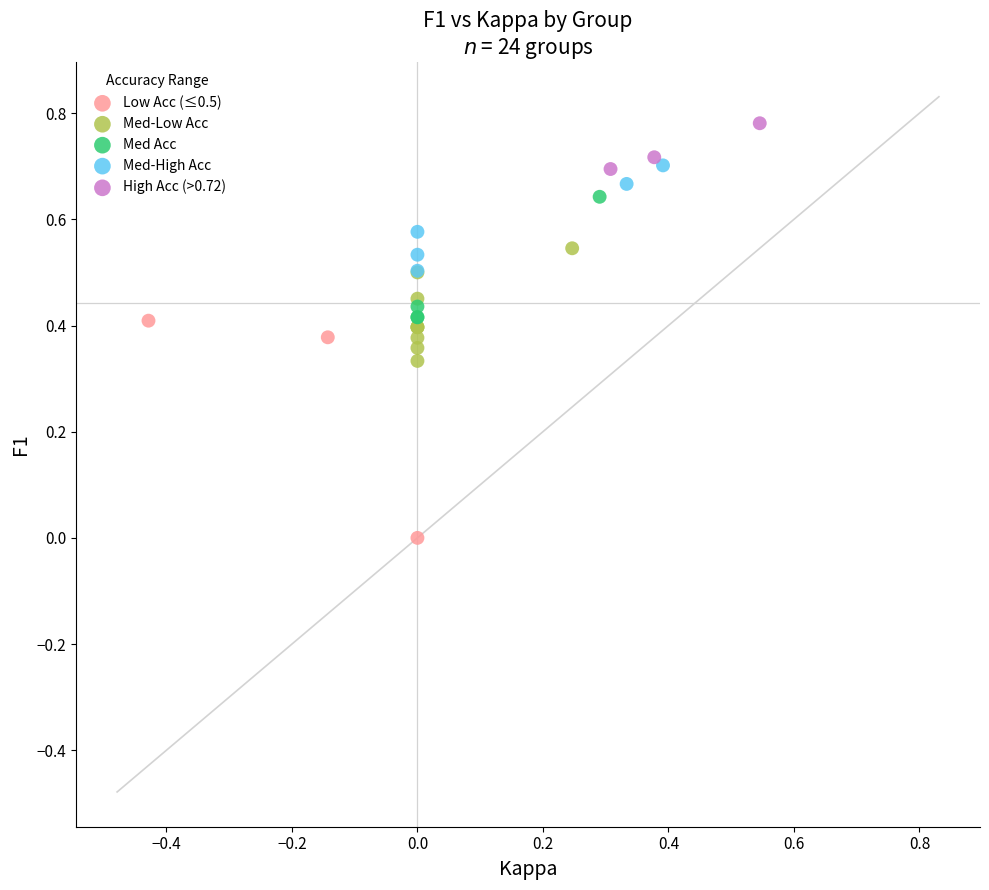

Which series reaches the maximum Y coordinate?

High Acc (>0.72)